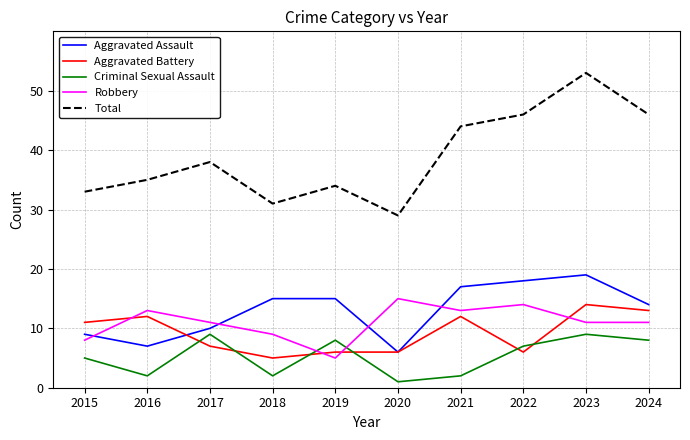

How many series are shown in this chart?

5